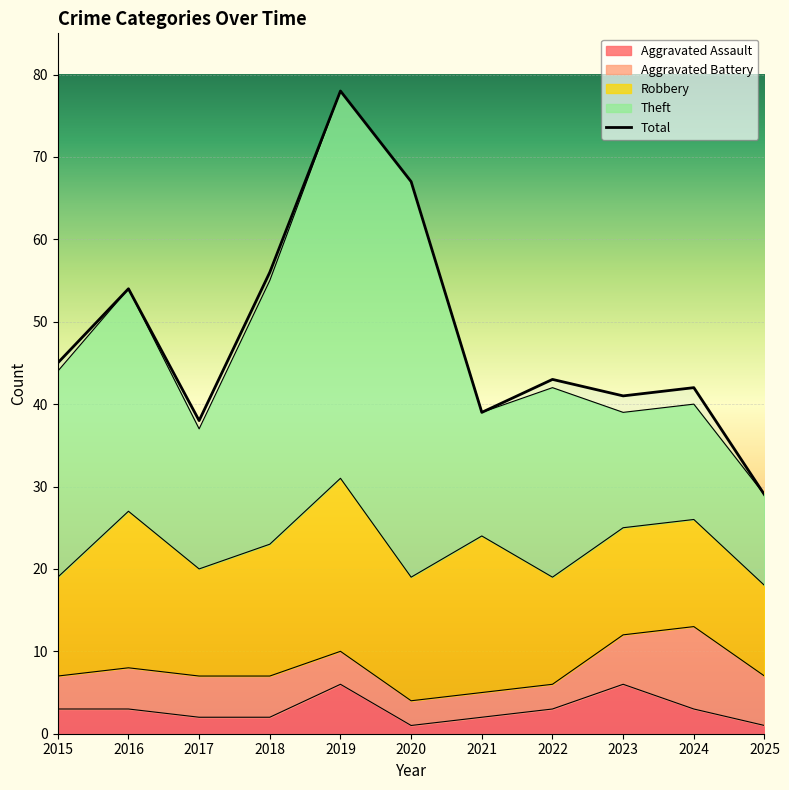

How many points are higher than both their immediate neighbors (excluding endpoints)?

4